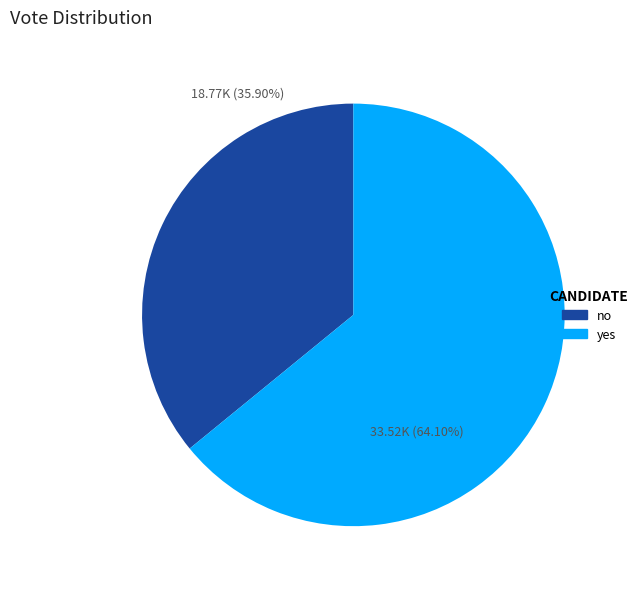

True or false: yes accounts for 64% of the total.

True